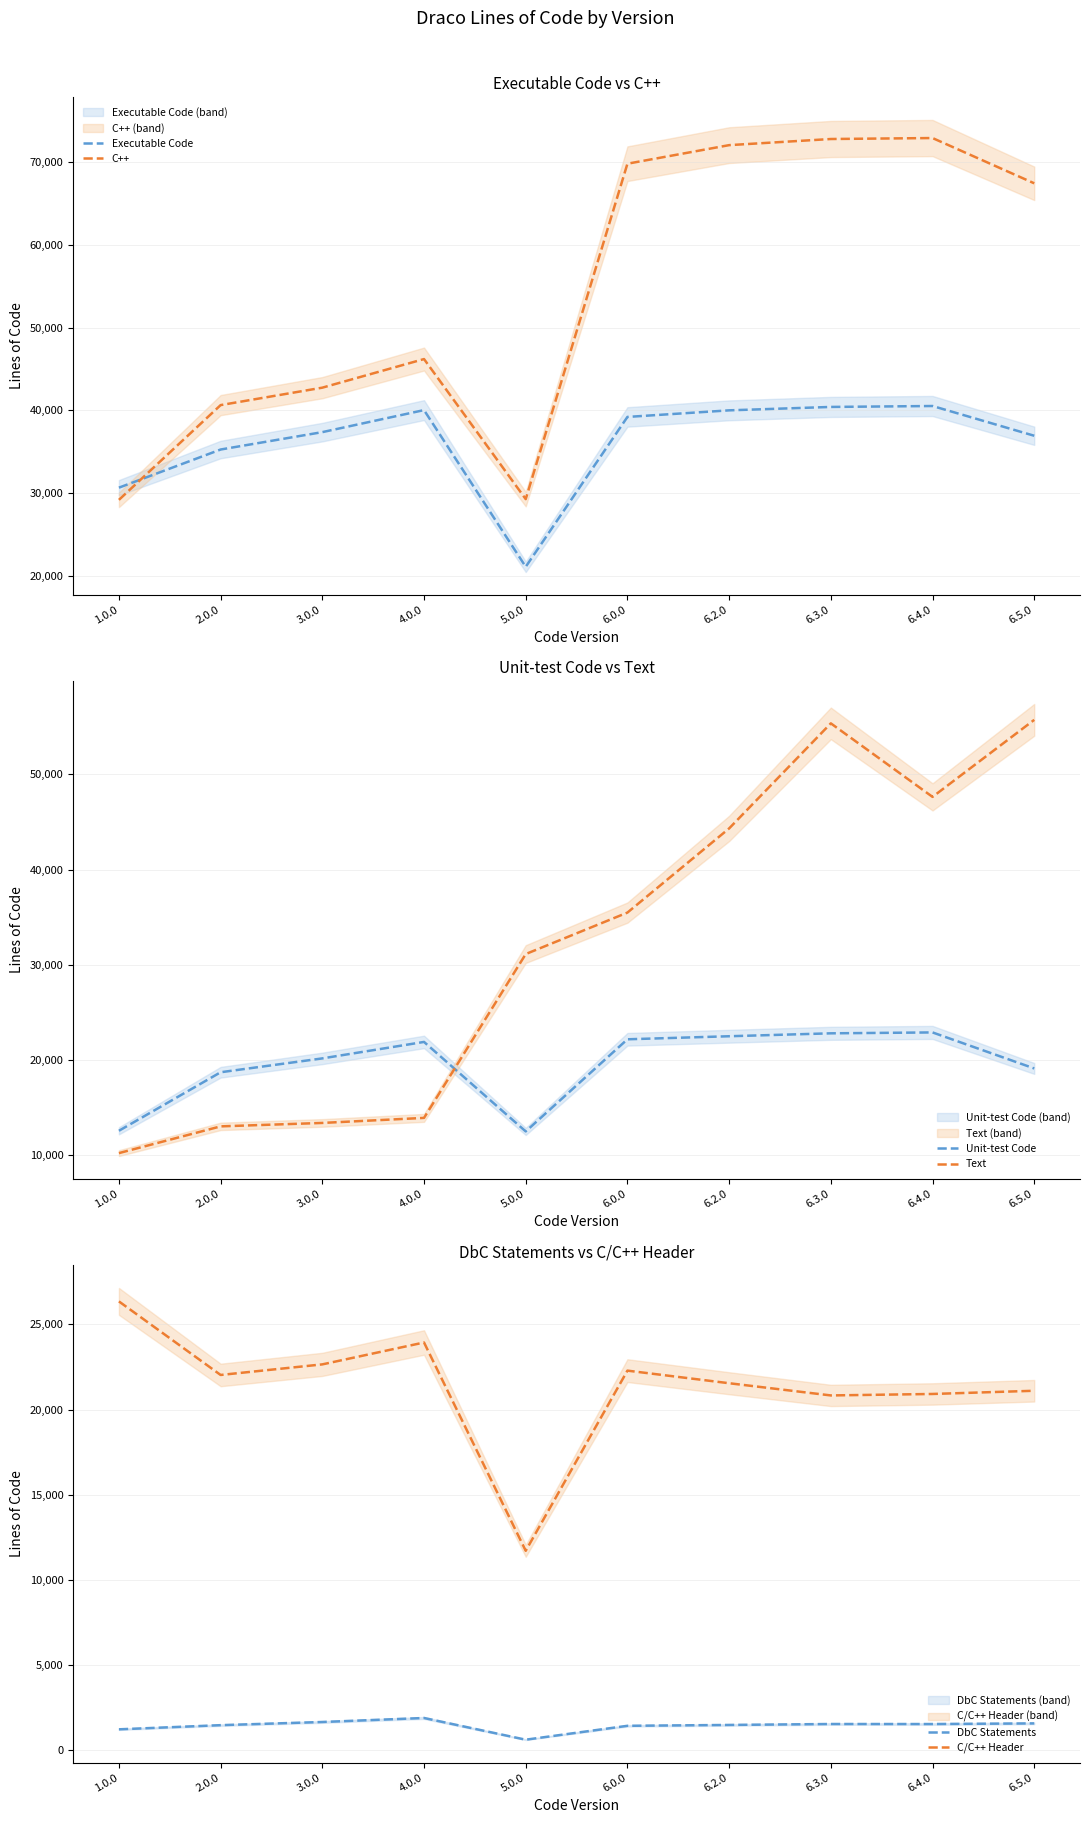

True or false: C/C++ Header and DbC Statements intersect in this chart.

False